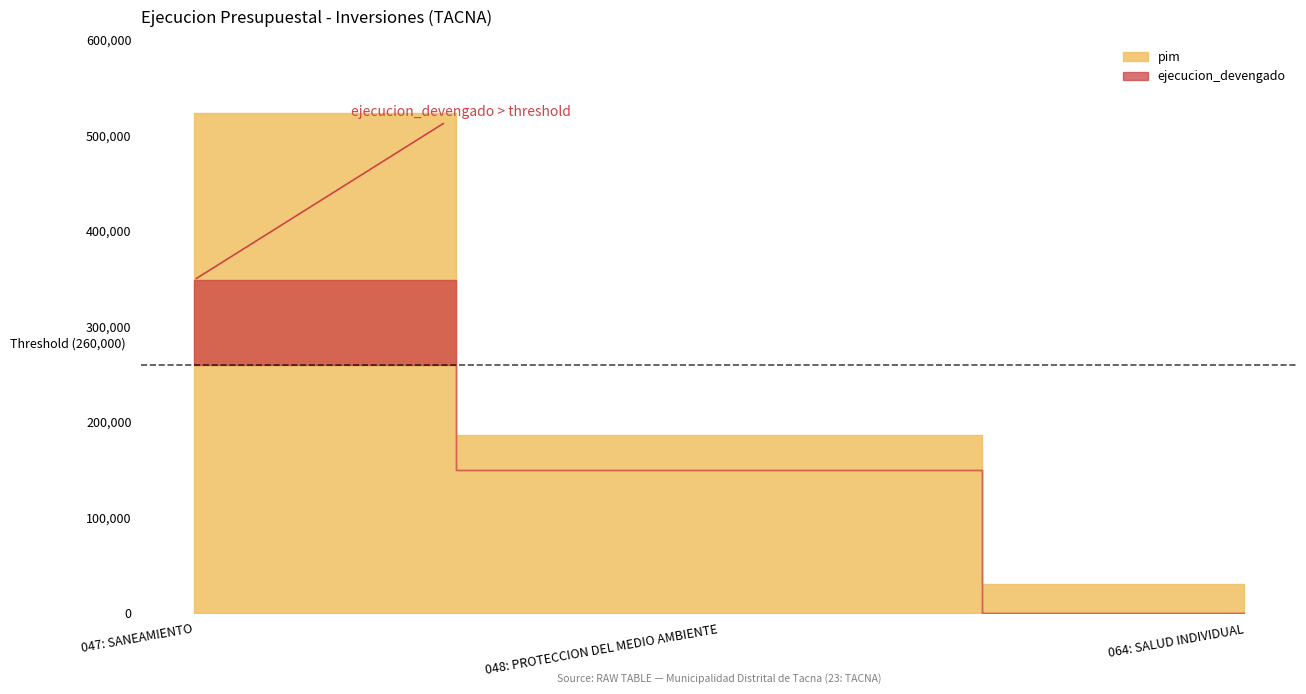

How many ejecucion_devengado values are between 46 and 348497?

3